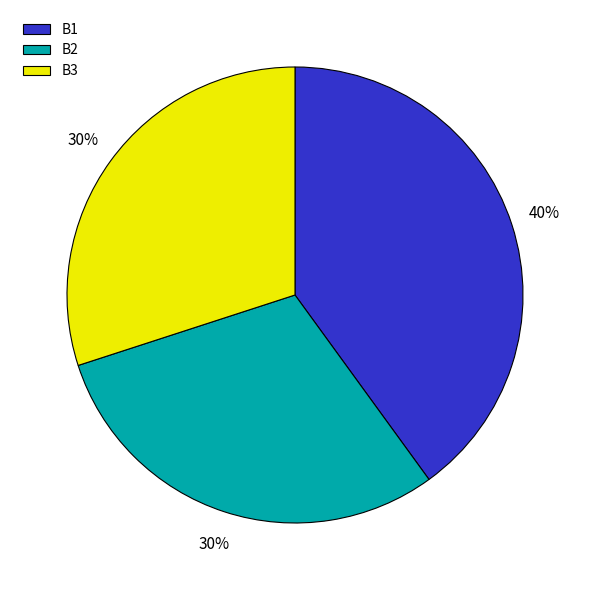

Approximately how many times larger is the value at B2 compared to B3?

1.0